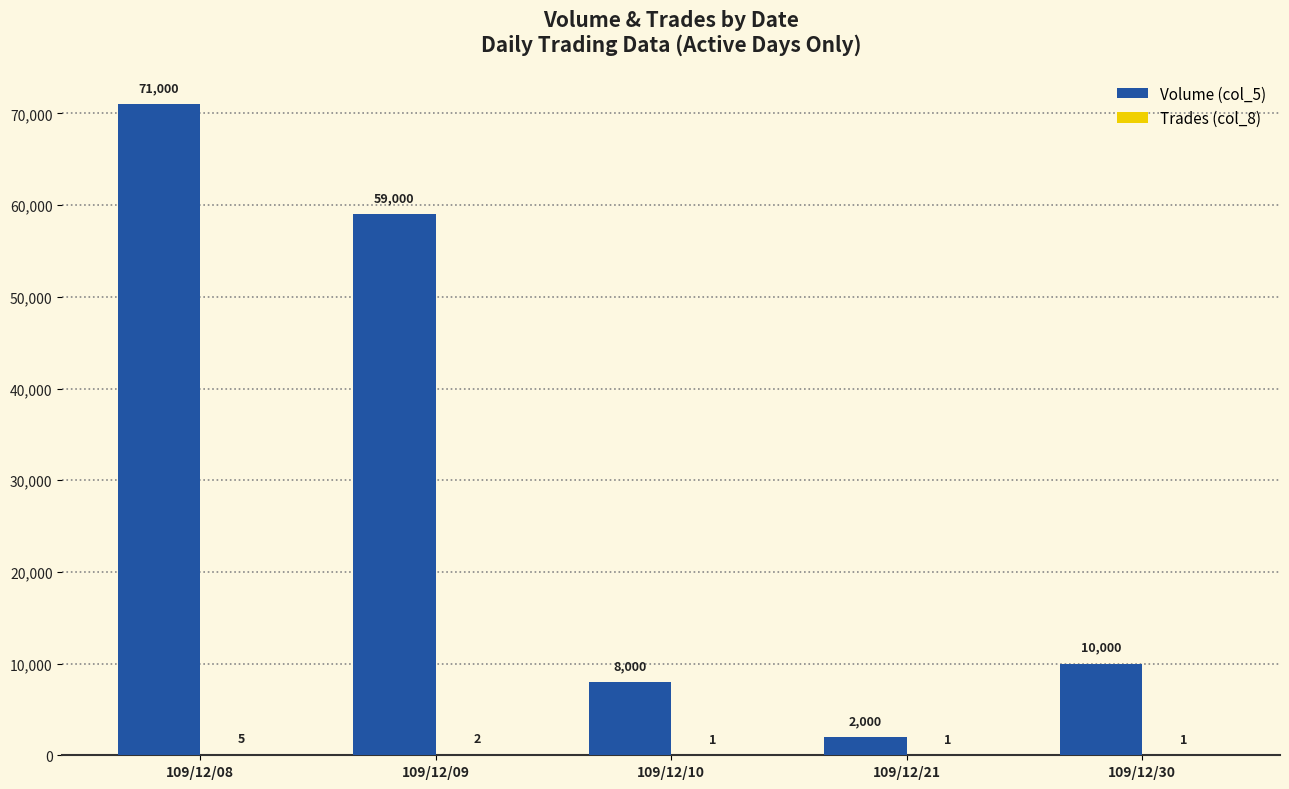

The value of Volume (col_5) at 109/12/10 is 8000. True or false?

True